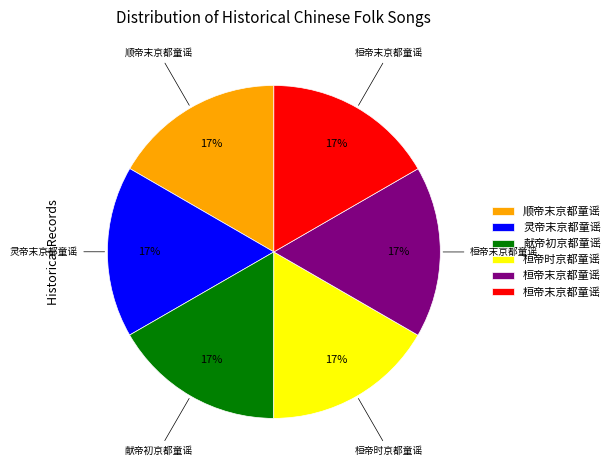

To the nearest percent, what is the average slice percentage?

17%